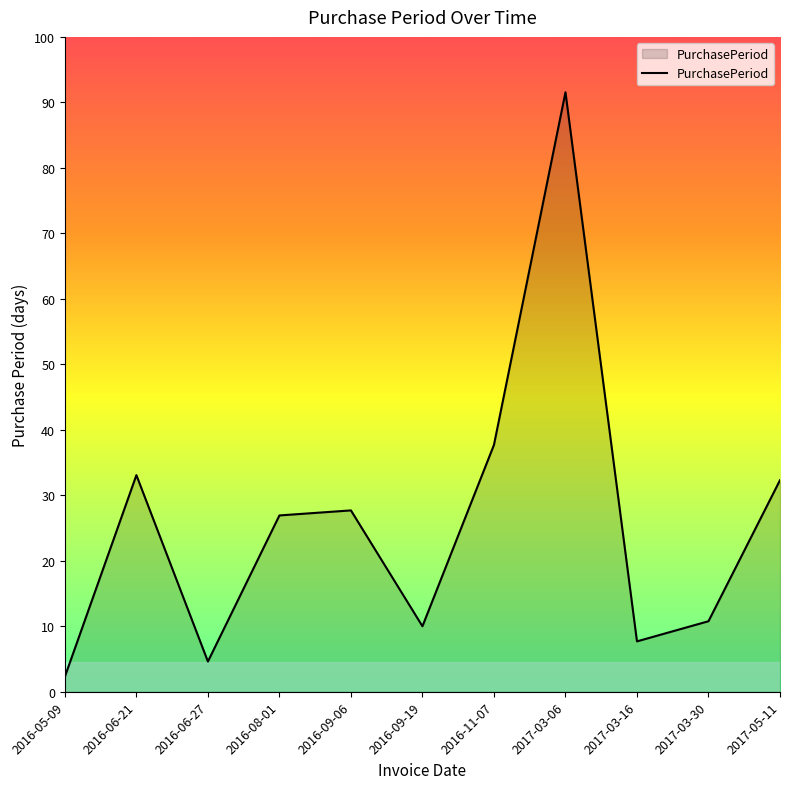

Which has a higher value, 2016-08-01 or 2016-06-21?

2016-06-21